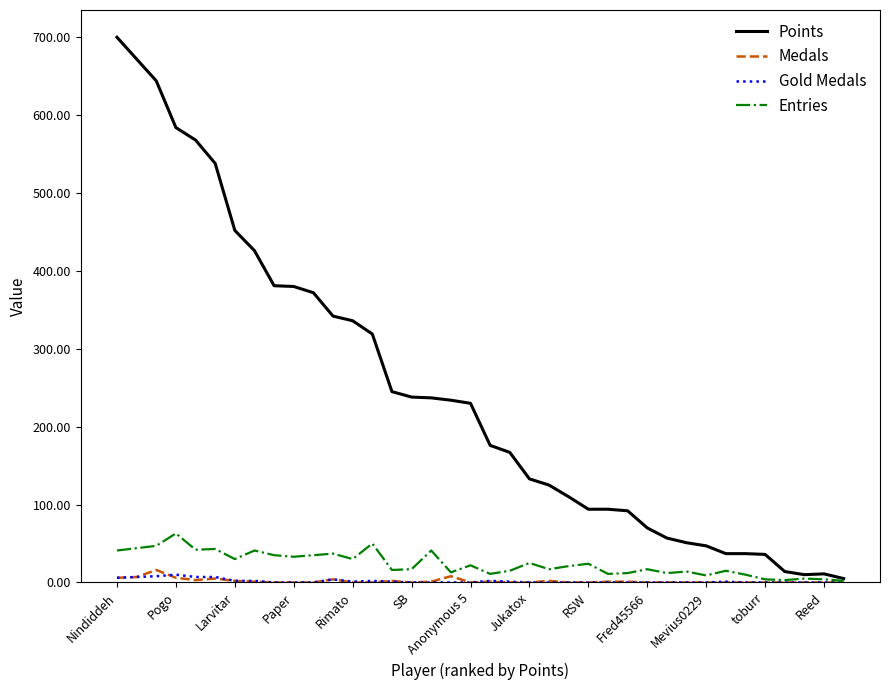

What is the highest value of the Points series?

700